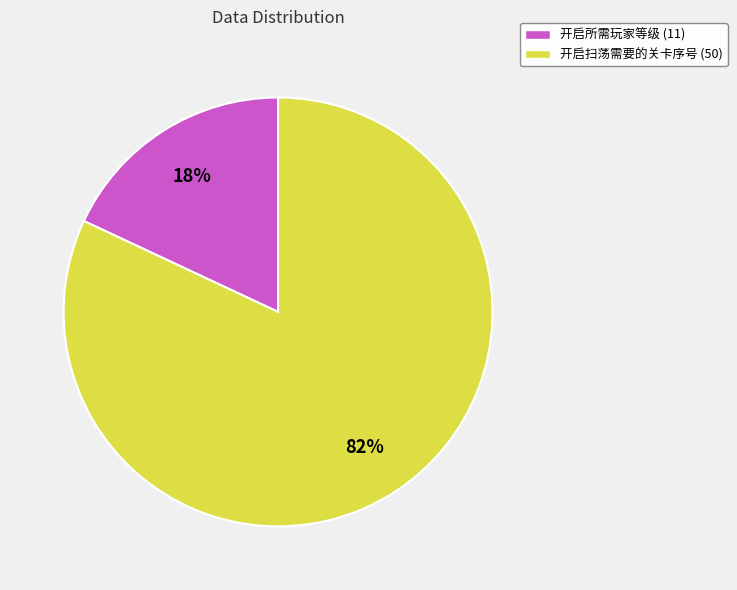

How many slices are in this pie chart?

2